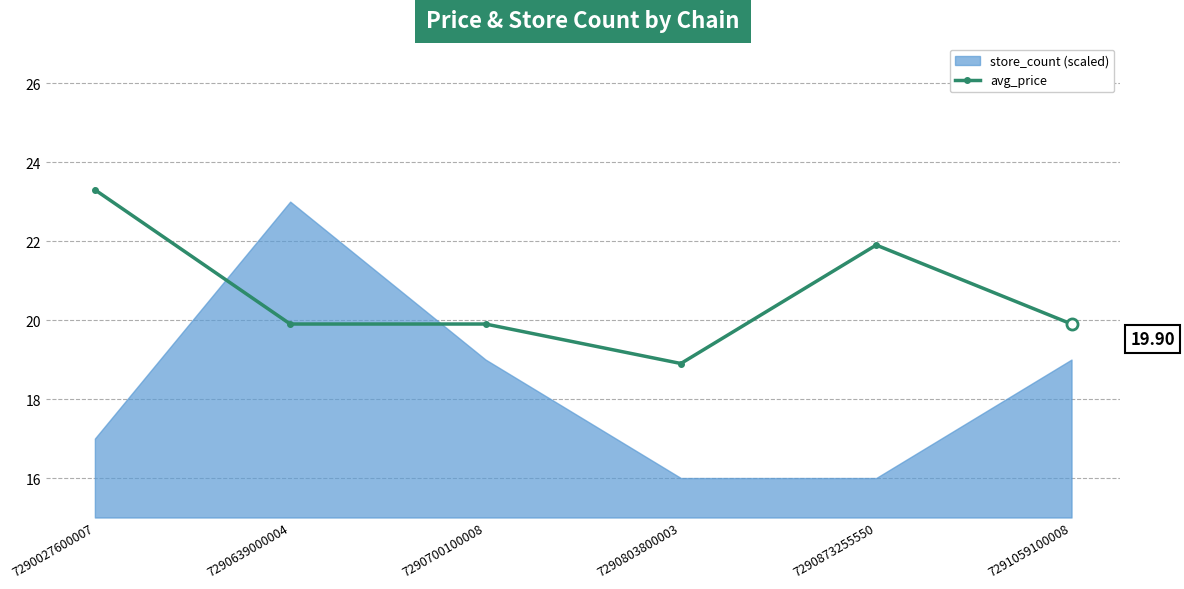

True or false: the data shows 19.9 at 7290700100008.

True